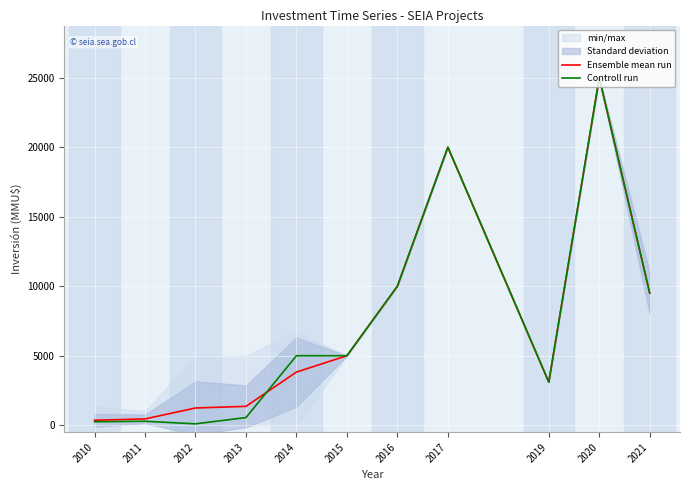

True or false: Ensemble mean run has more than 2 interior local peaks.

False